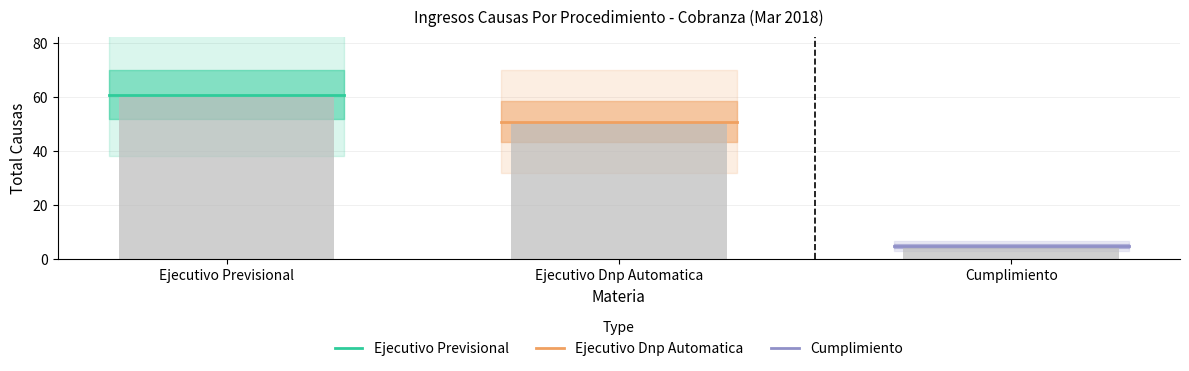

Reading left to right, transcribe all the data shown in this chart.

61	51	5